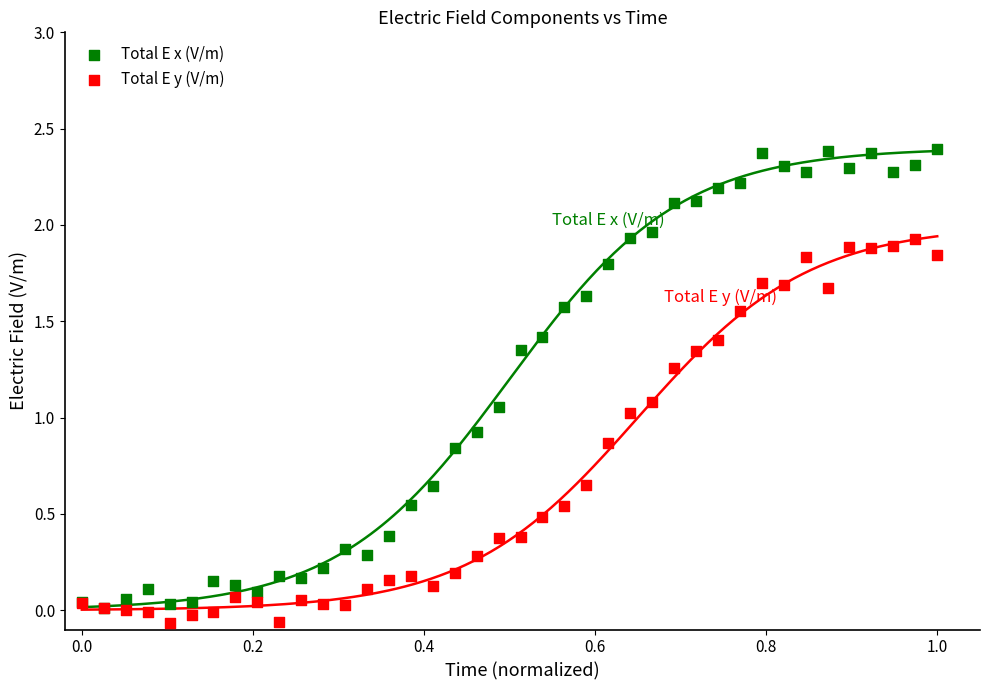

What are all the series names shown in the legend?

Total E x (V/m), Total E y (V/m)